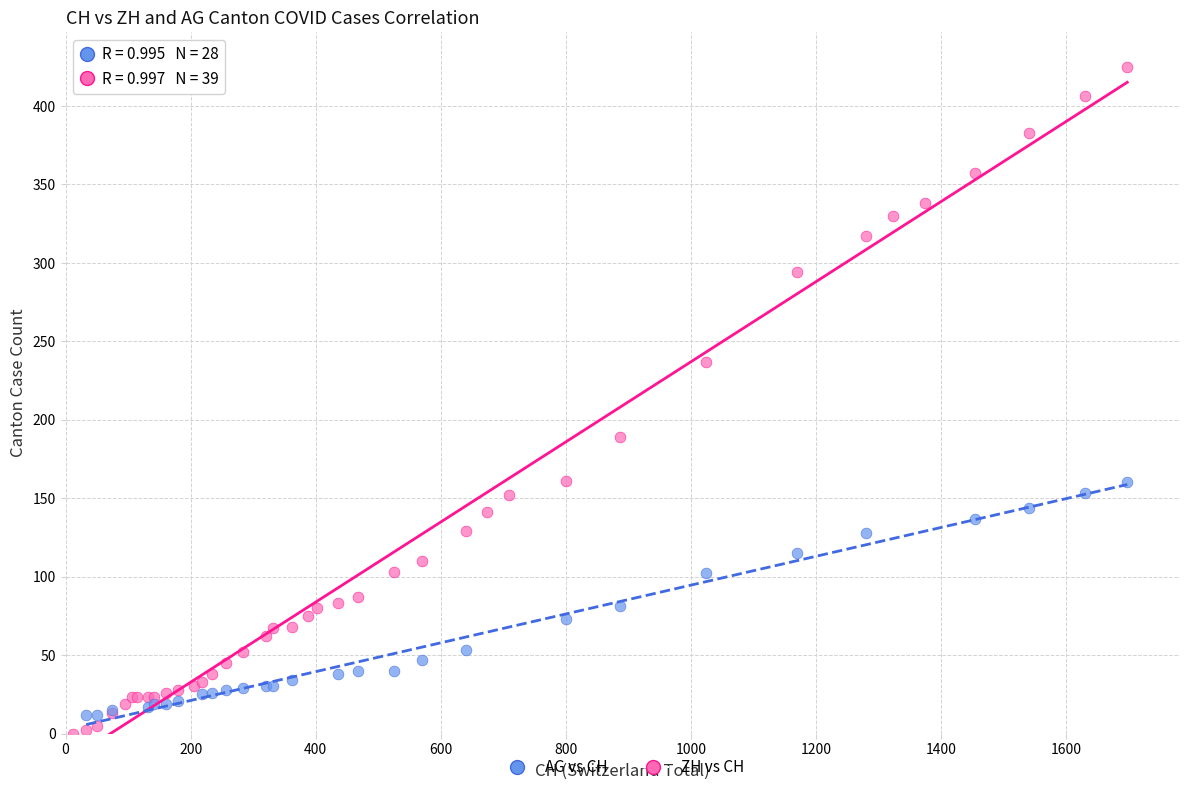

Which series has the widest spread of Y values?

ZH vs CH